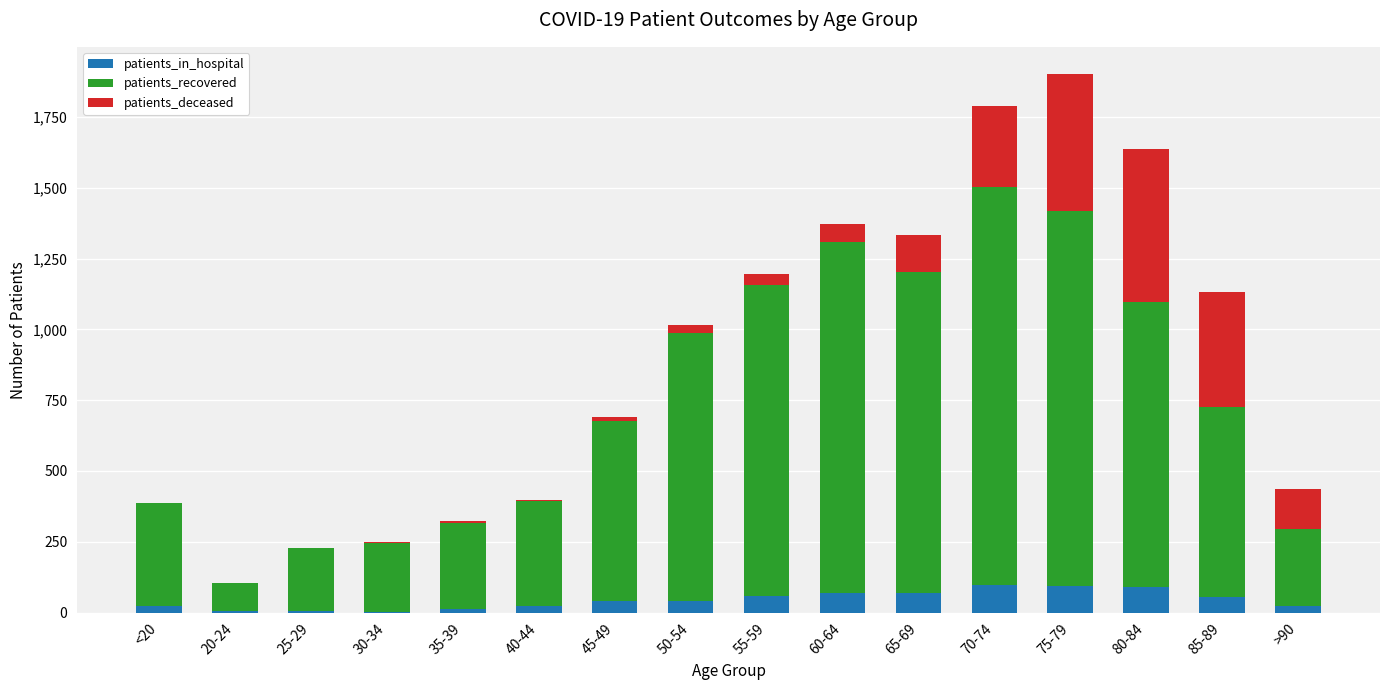

Are the bars horizontal?

No